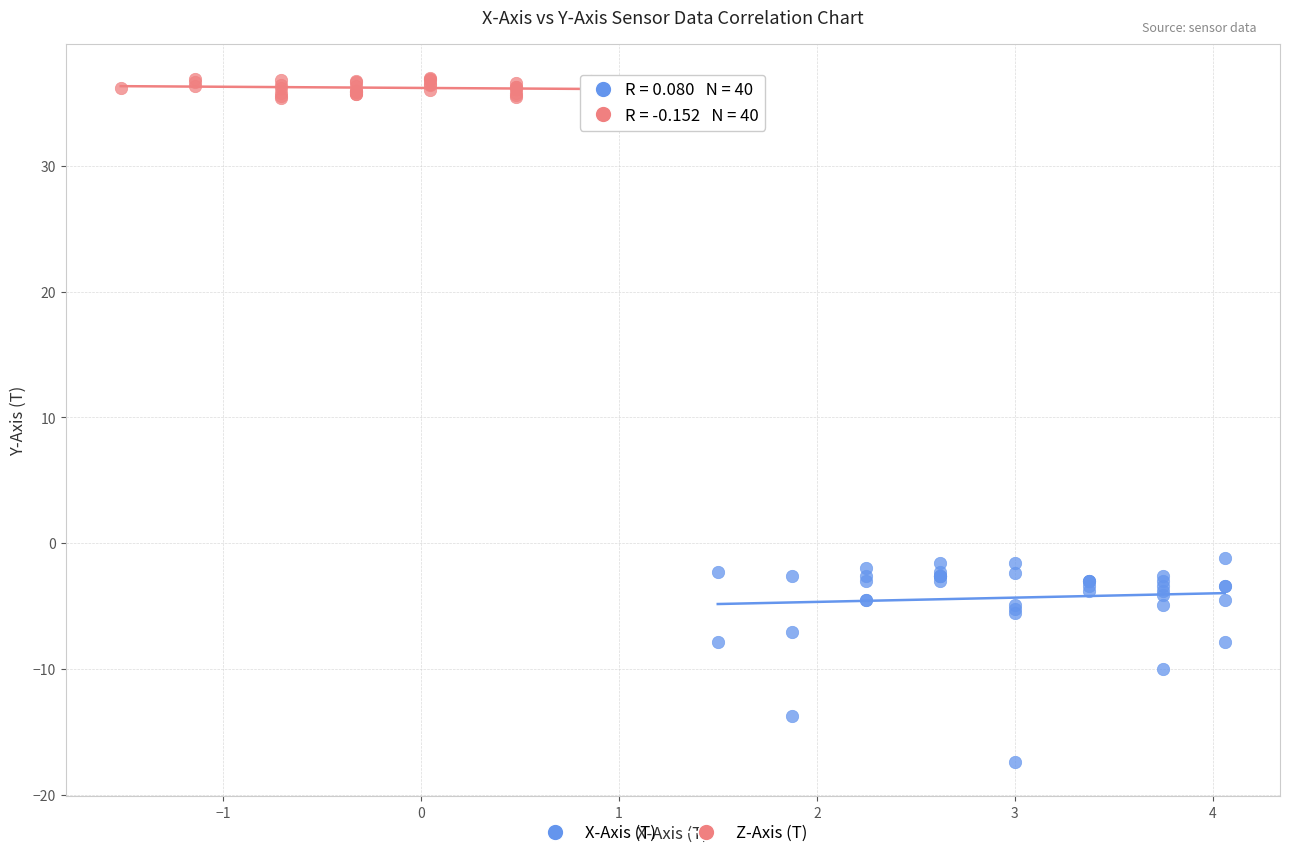

Which series reaches the maximum Y coordinate?

Z-Axis (T)